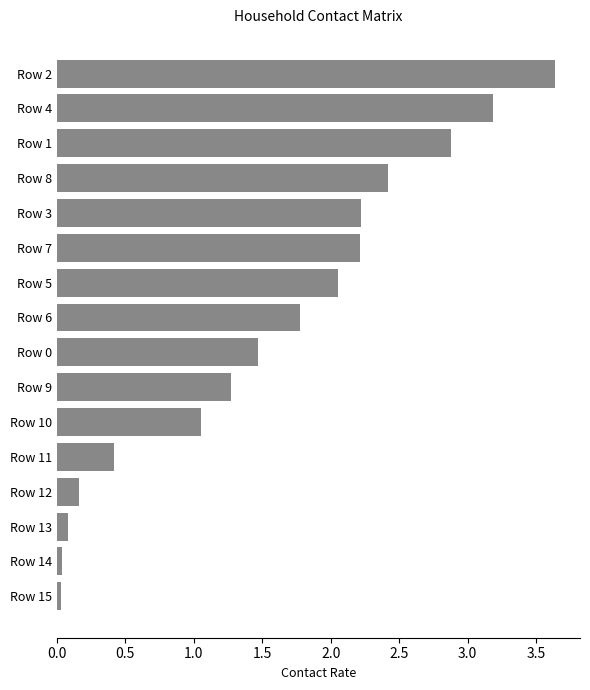

The chart shows a value of 3.2 at Row 4. True or false?

True